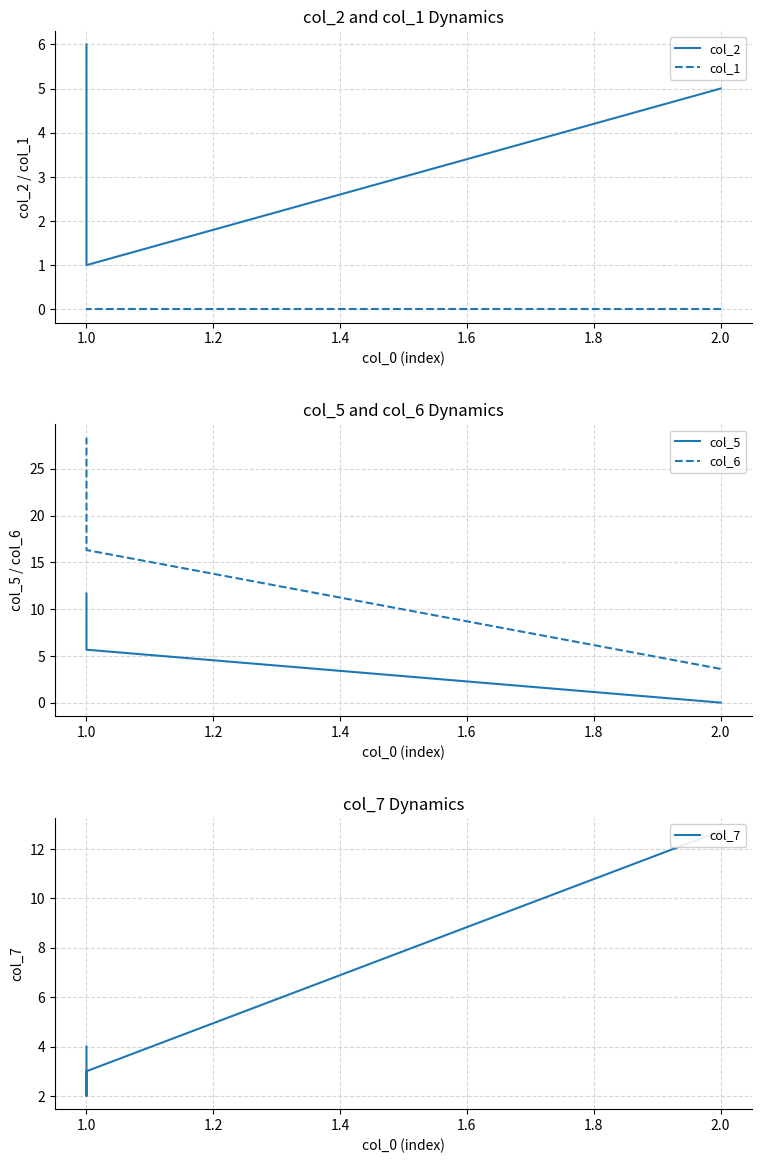

Which series has the widest spread of values?

col_6